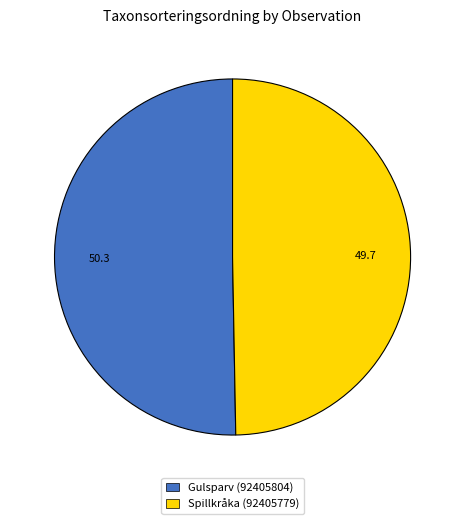

Which slice is the largest?

Gulsparv (92405804)